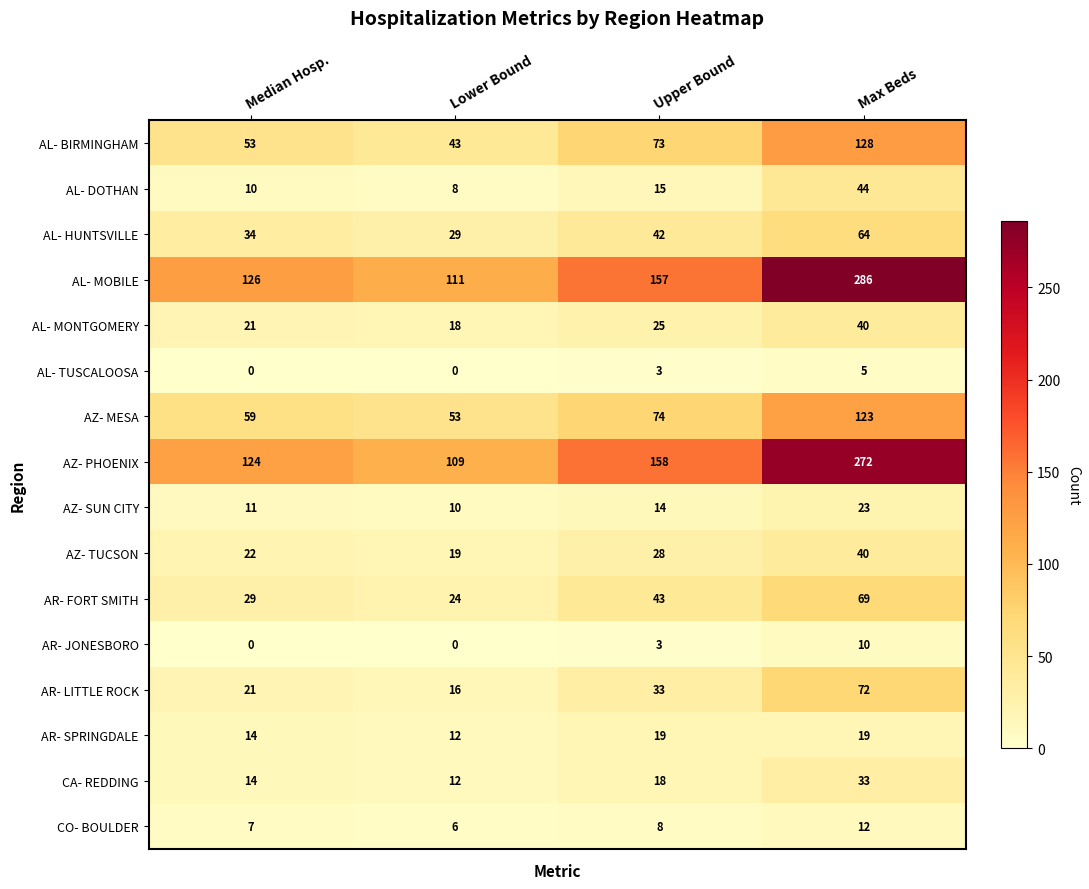

What is the spread (max minus min) of values at Max Beds?

281